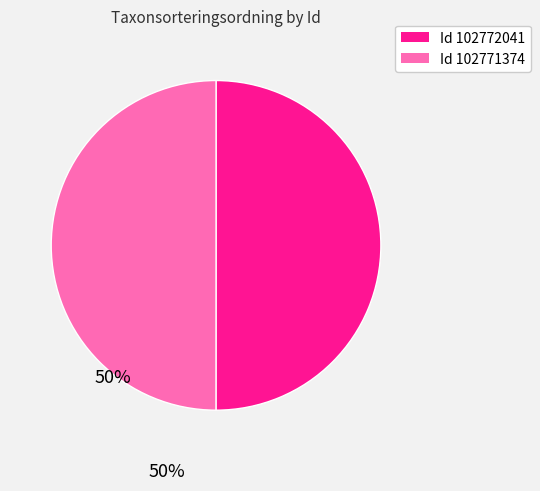

How many segments does this pie chart have?

2